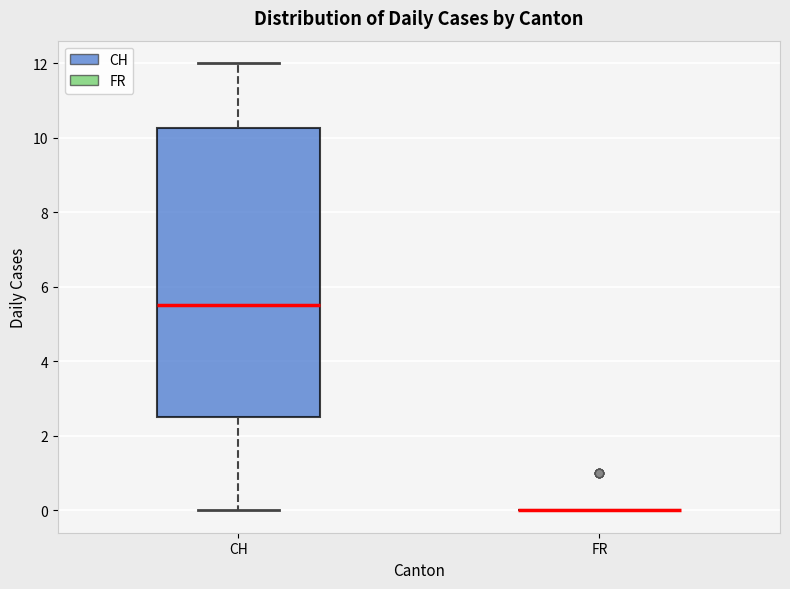

Which box is the tallest, from its lower edge to its upper edge?

CH